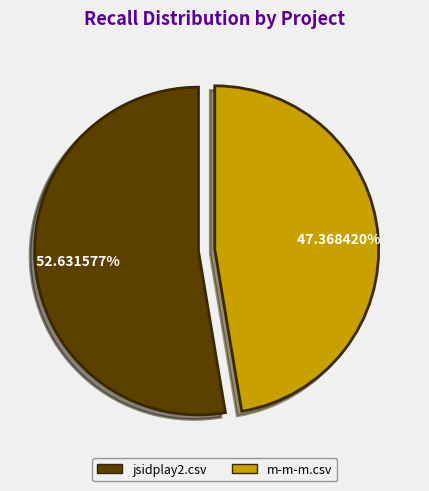

Combined, do jsidplay2.csv and m-m-m.csv account for over 50%?

Yes